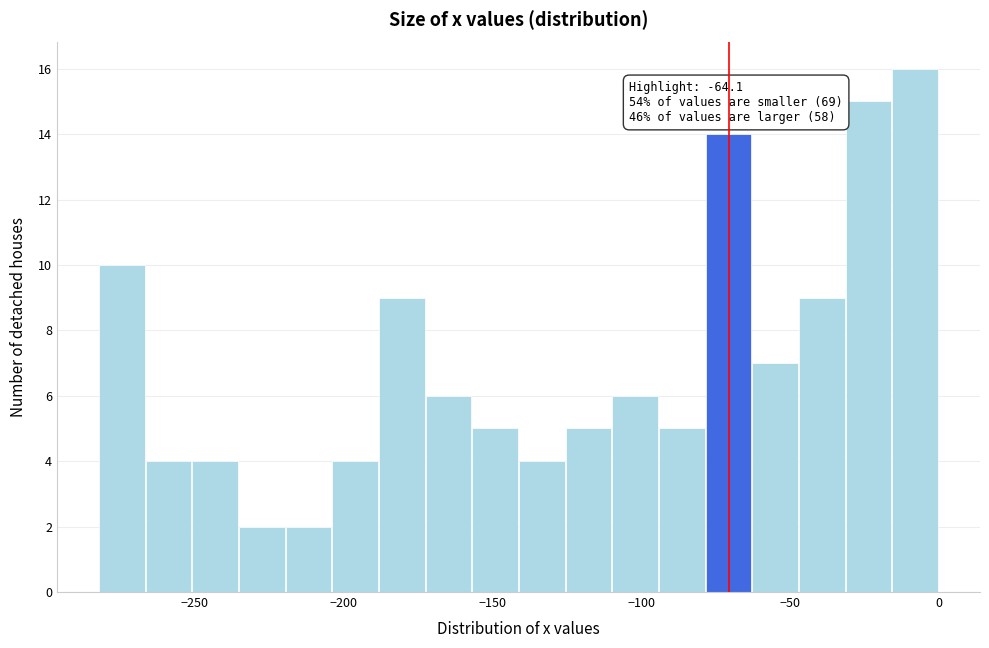

Read against the x-axis, roughly where is the centre of the tallest bar?

-10